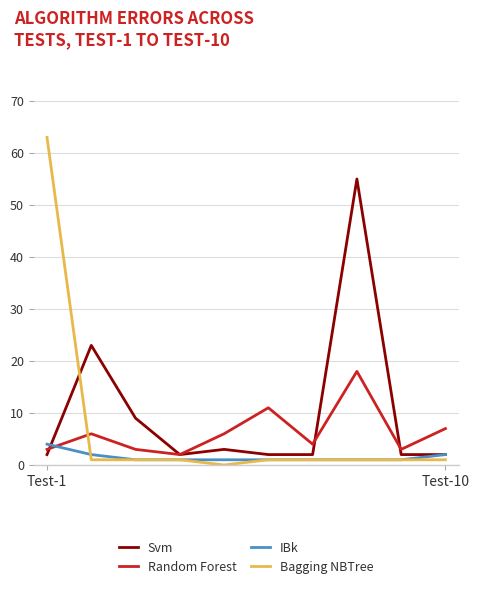

What is the sum of all Bagging NBTree values?

71